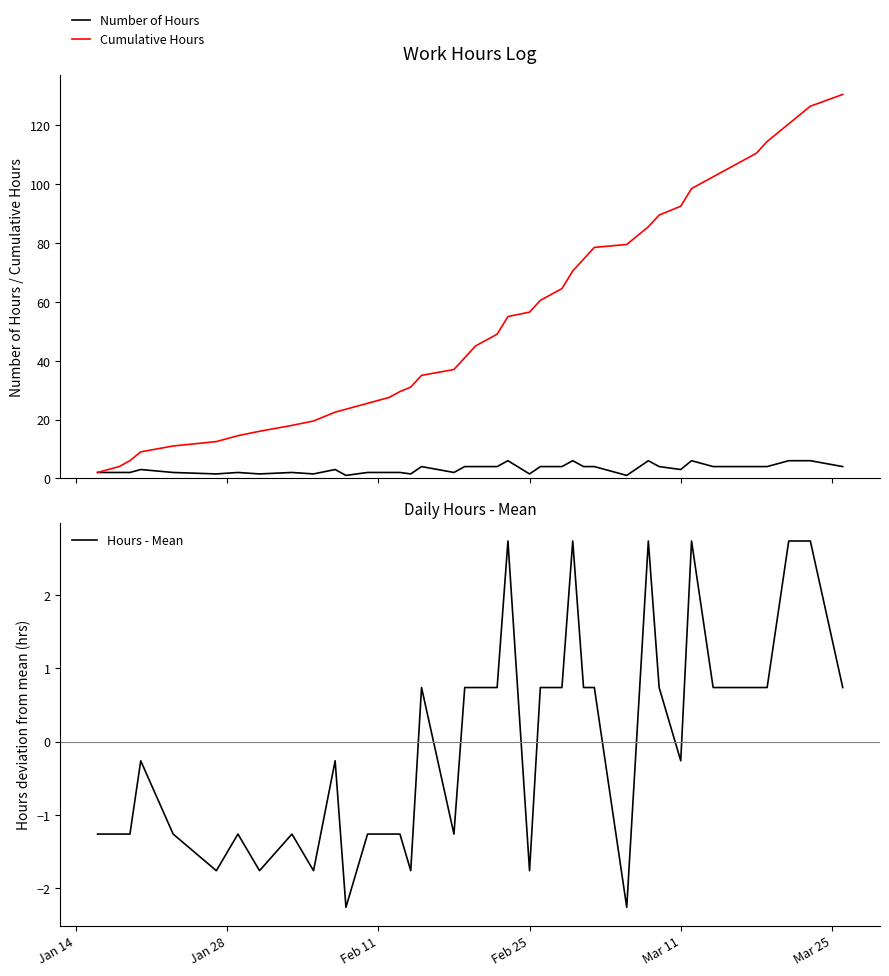

What is the minimum value for Hours - Mean?

-2.3